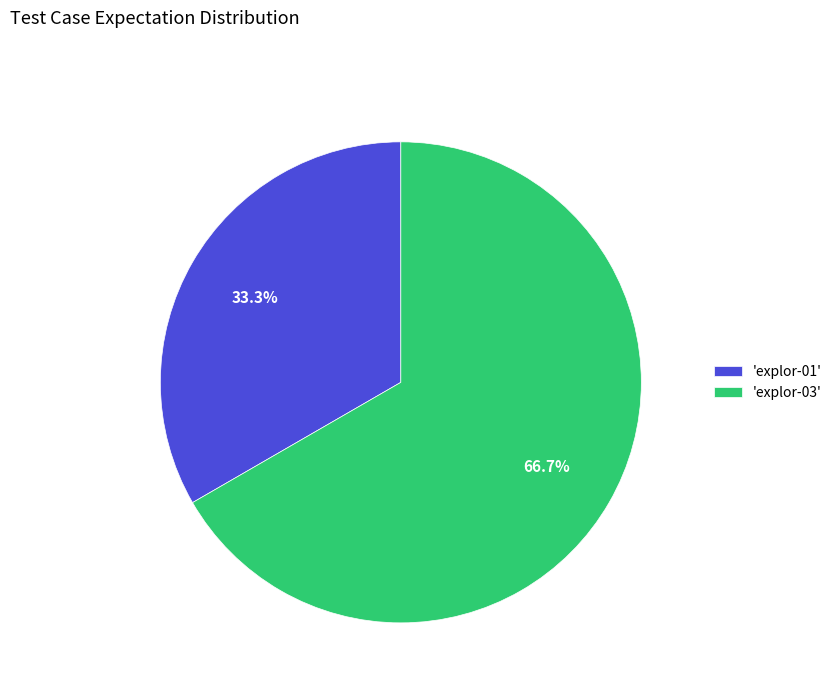

Count the number of slices in the pie.

2